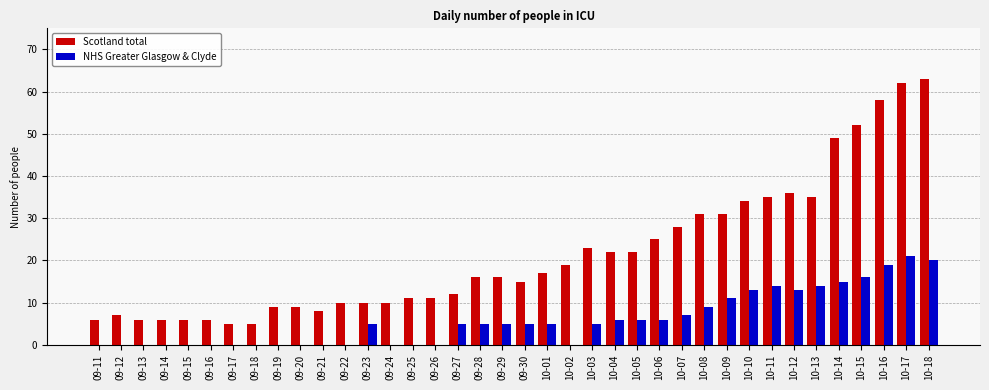

Are the bars horizontal?

No